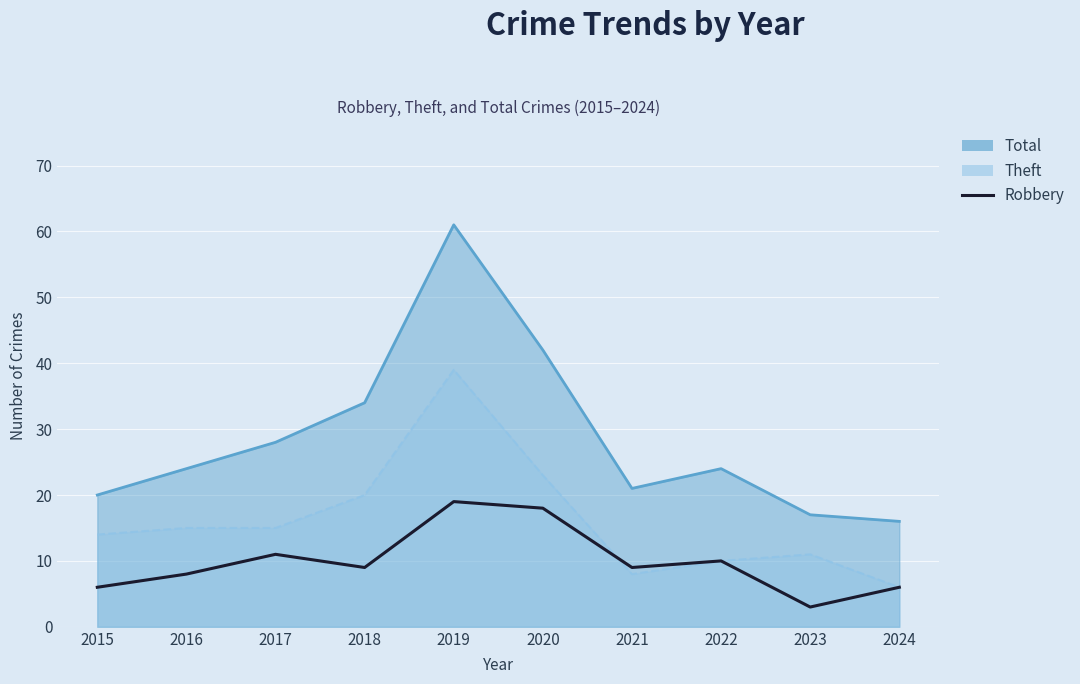

Where is the data nearest to the value 11?

2017